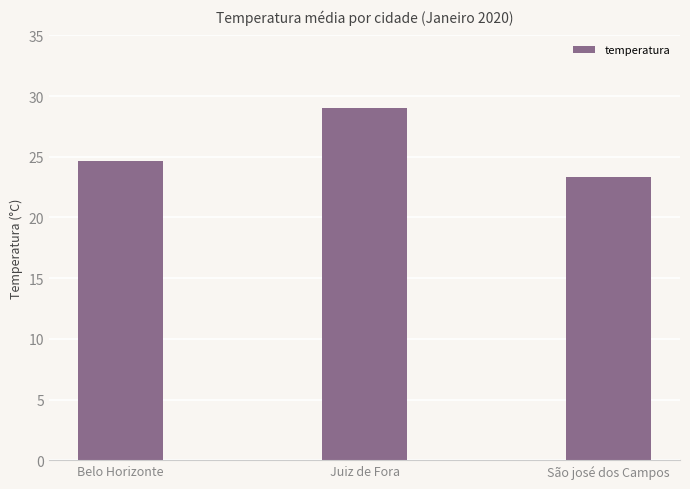

What position from the right is Juiz de Fora?

2